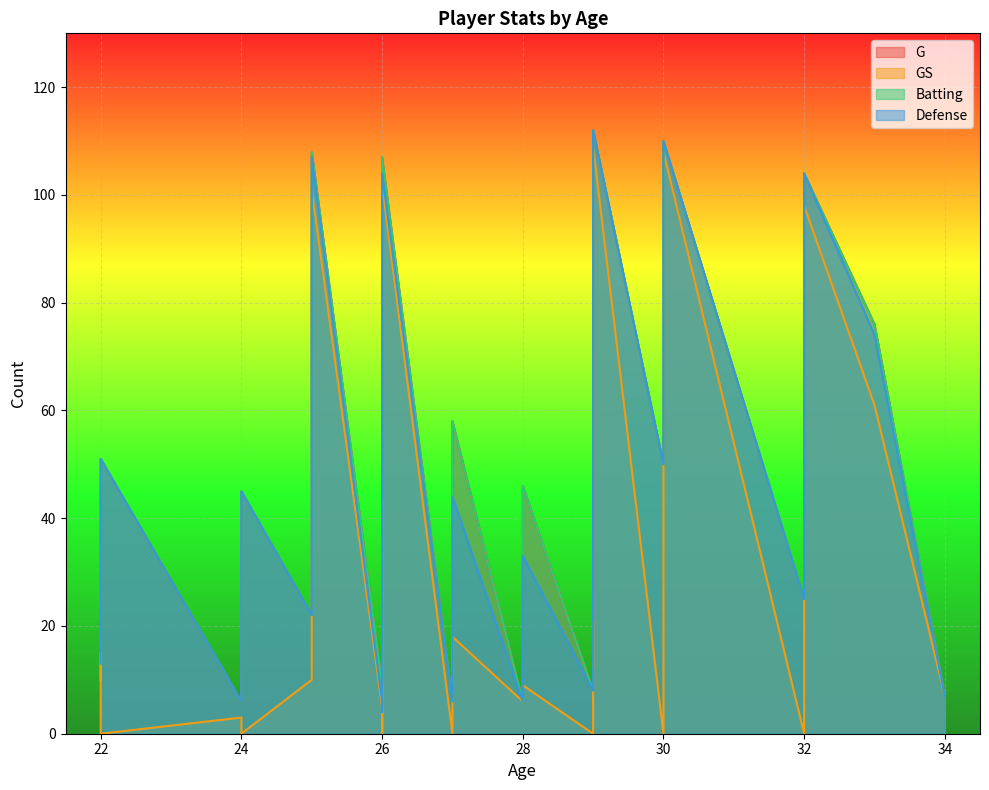

True or false: G and GS cross at least once.

False